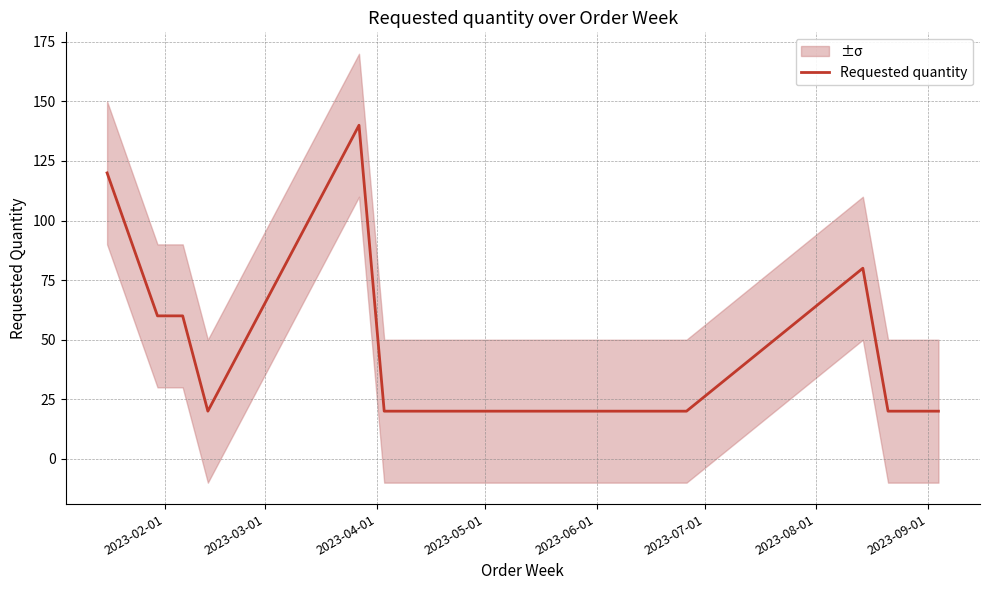

What is the minimum value for Requested quantity?

20